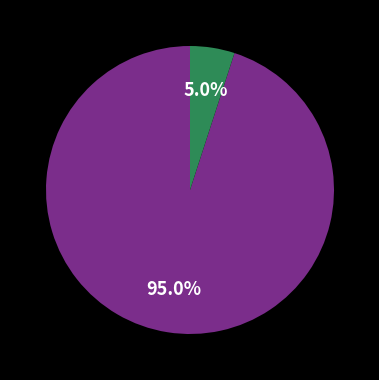

Does any single category account for the majority?

Yes